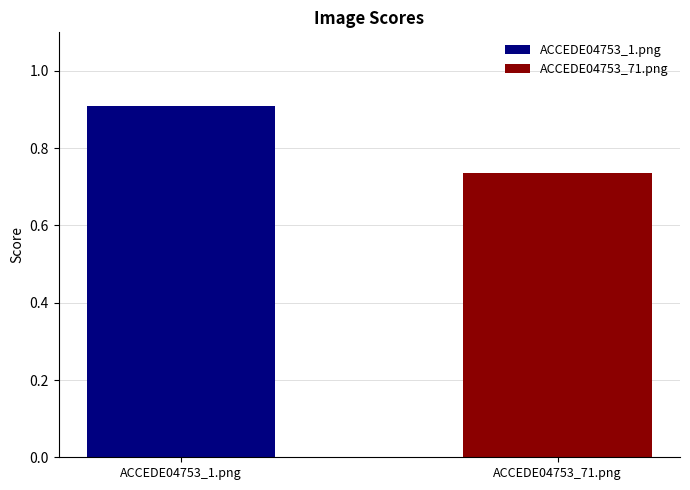

What is the lowest value of the ACCEDE04753_1.png series?

0.9